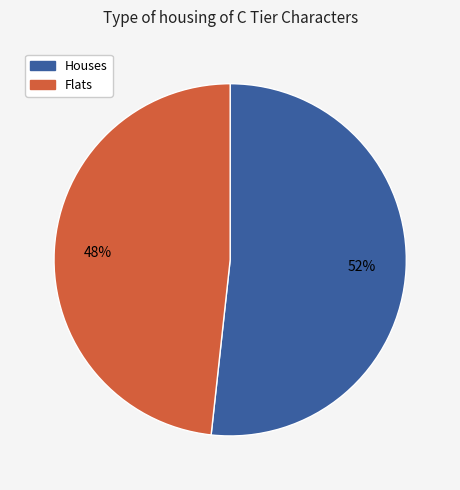

Is there a majority slice in this chart?

Yes